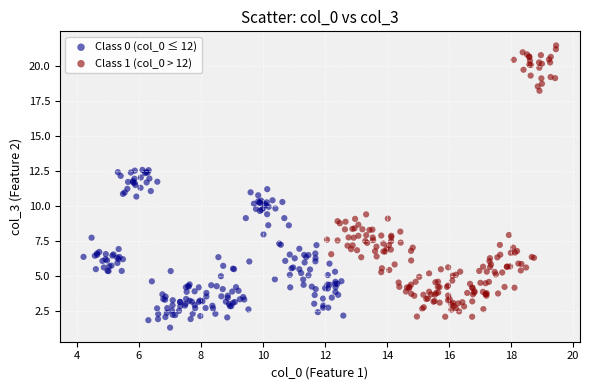

Which series reaches the maximum Y coordinate?

Class 1 (col_0 > 12)